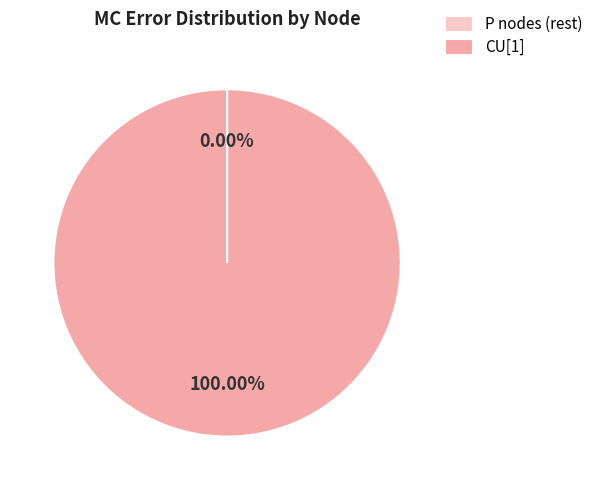

Is there any slice that represents more than half of the pie?

Yes